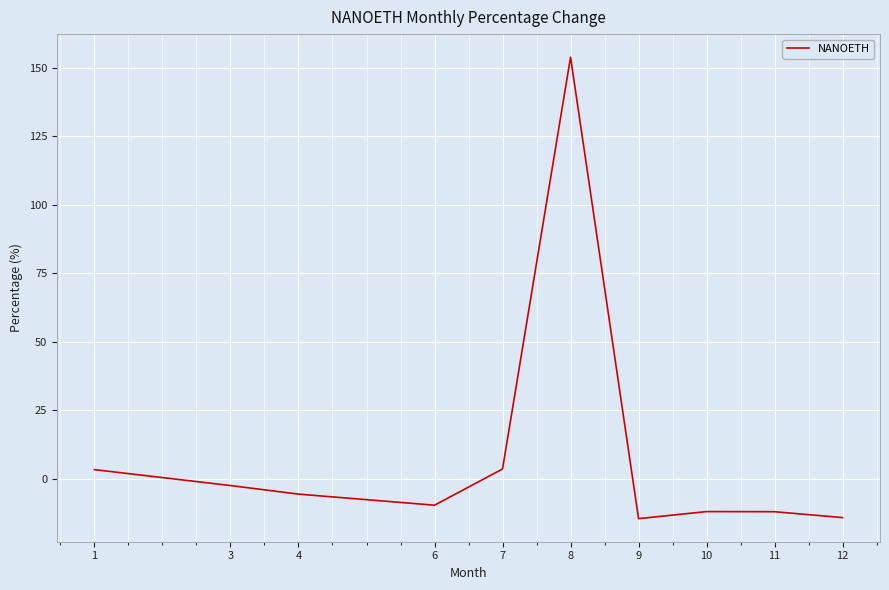

The chart shows a value of -23.4 at 12. True or false?

False